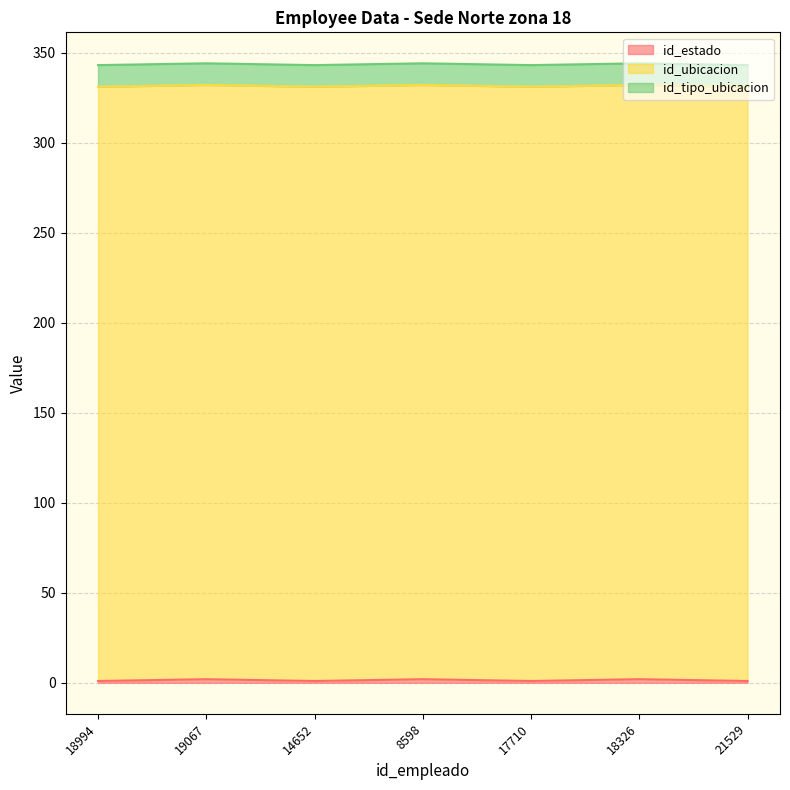

Does the chart display data point markers on the line(s)?

No